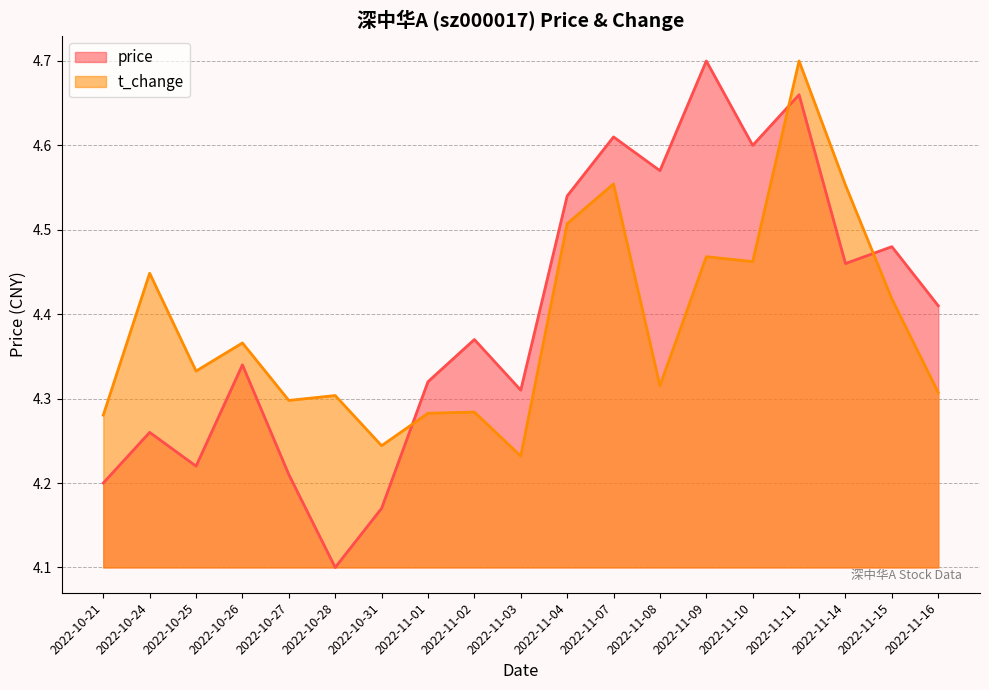

In t_change, how many points are lower than both neighbors (excluding endpoints)?

6